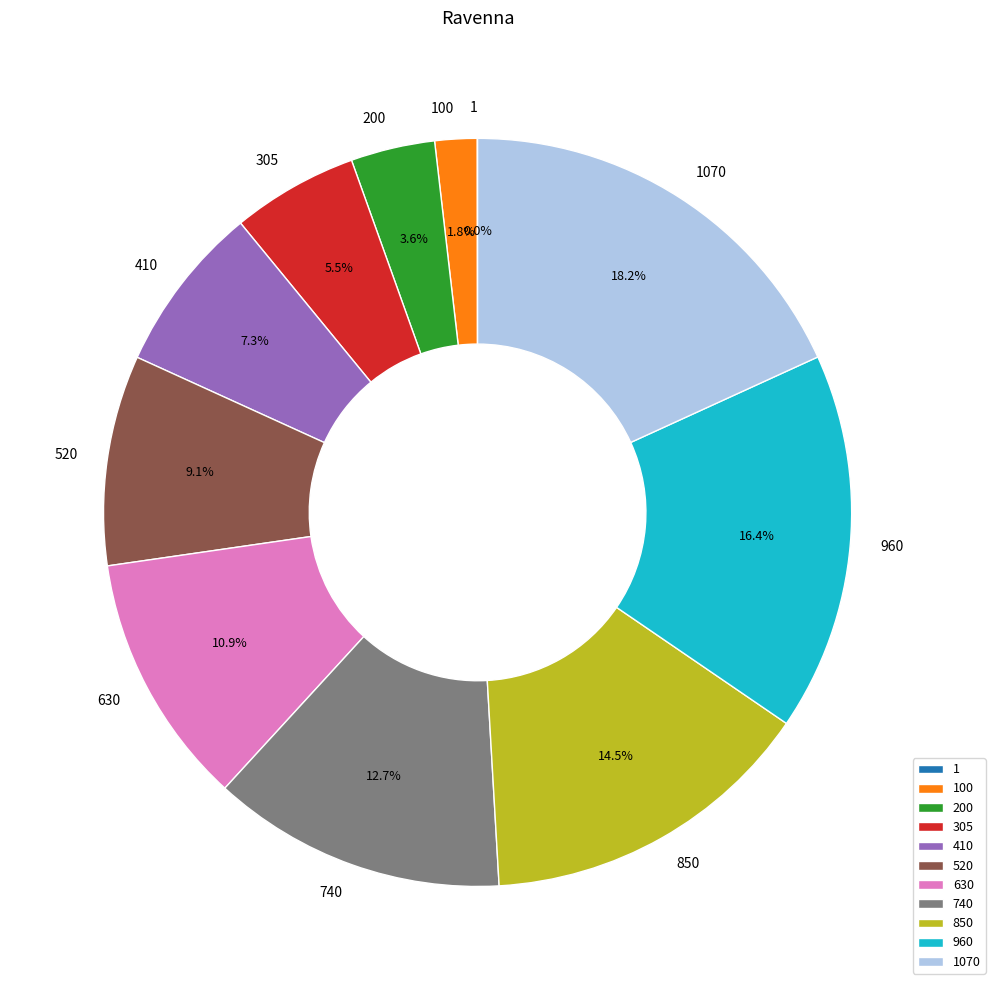

Does any single category account for the majority?

No